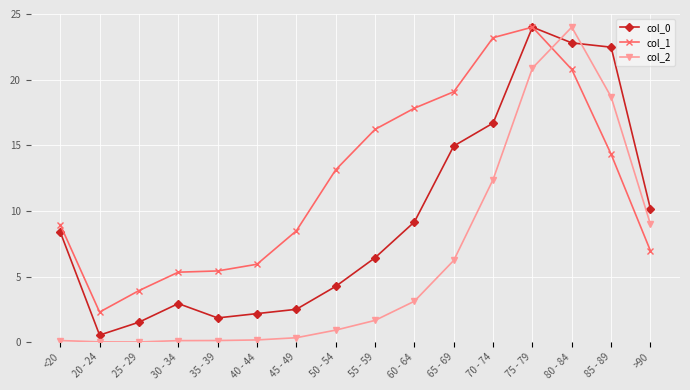

What is the difference between the second highest and minimum values in the col_2 series?

20.9